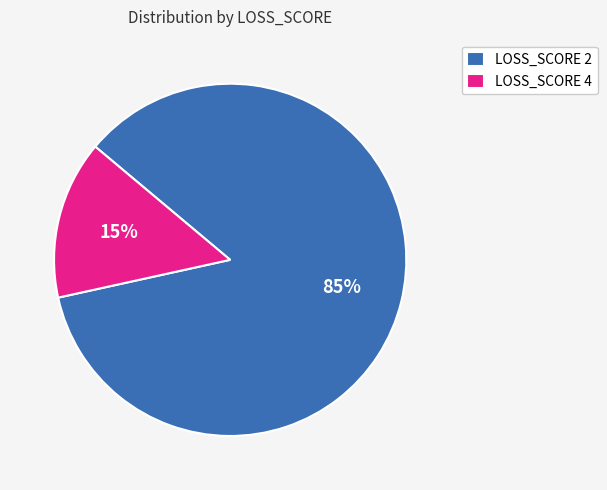

Rank the categories by value from highest to lowest.

LOSS_SCORE 2, LOSS_SCORE 4